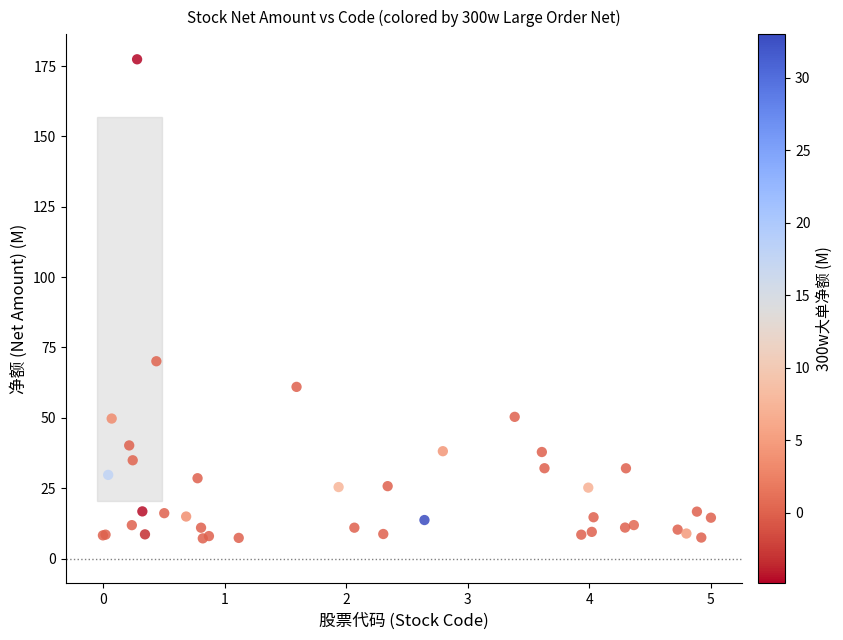

What Y value in the scatter plot is closest to 92?

70.1